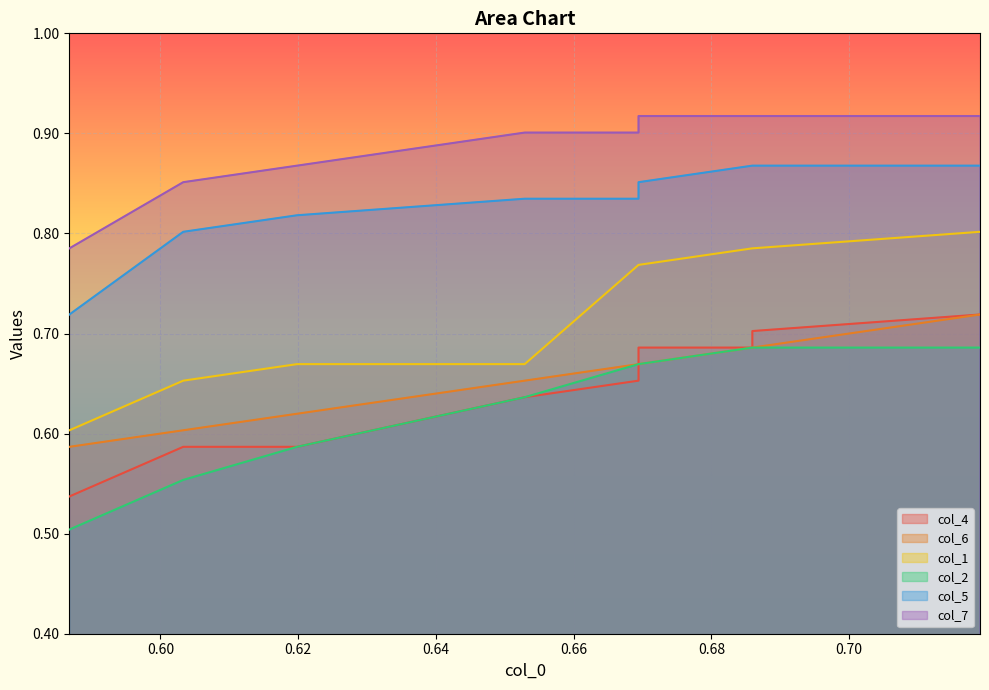

True or false: col_1 and col_6 cross at least once.

False